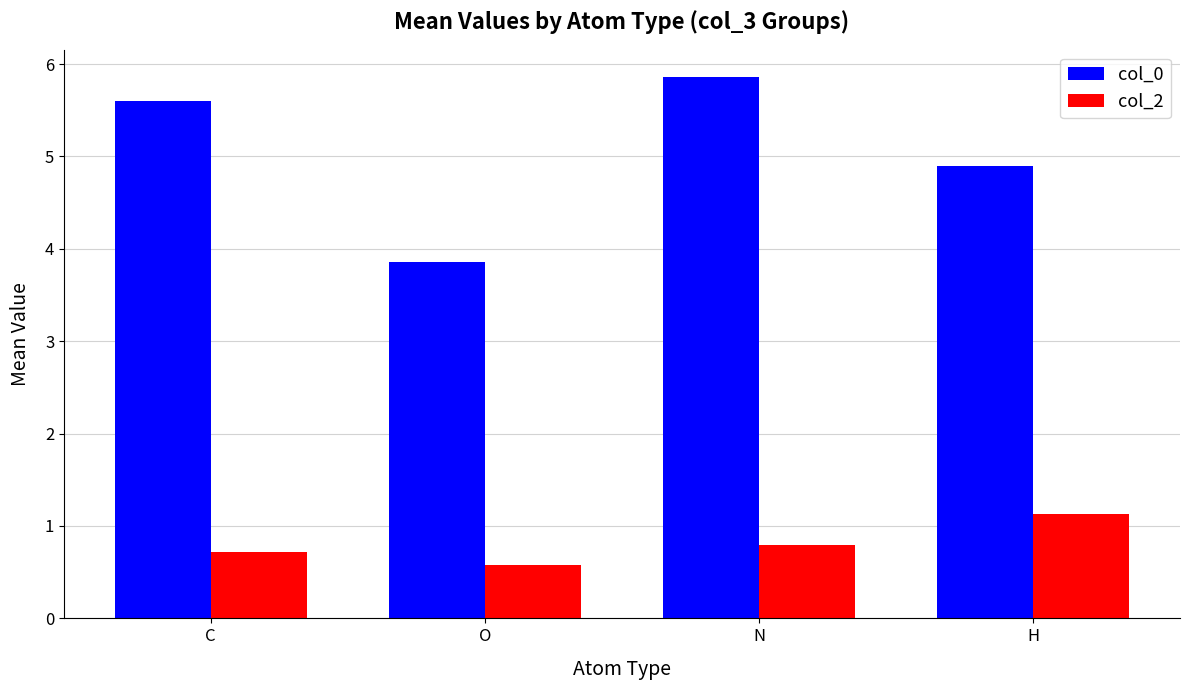

What is the difference between the highest and lowest values at N?

5.1